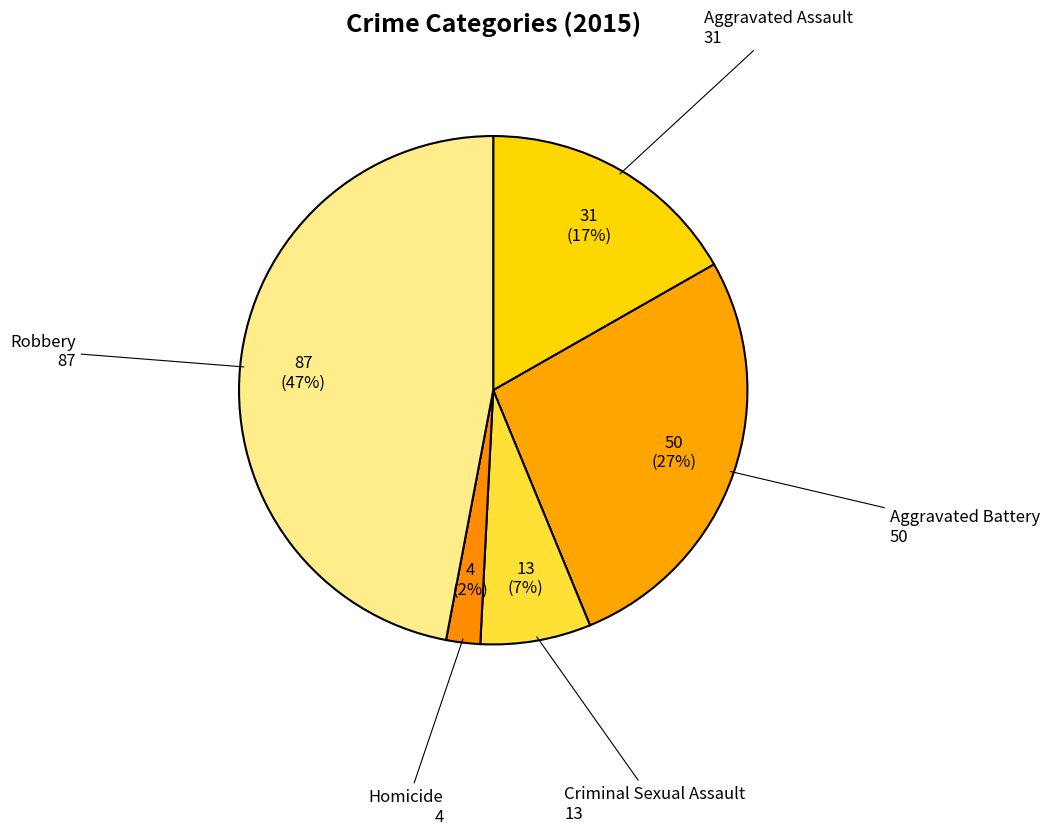

How many slices are in this pie chart?

5